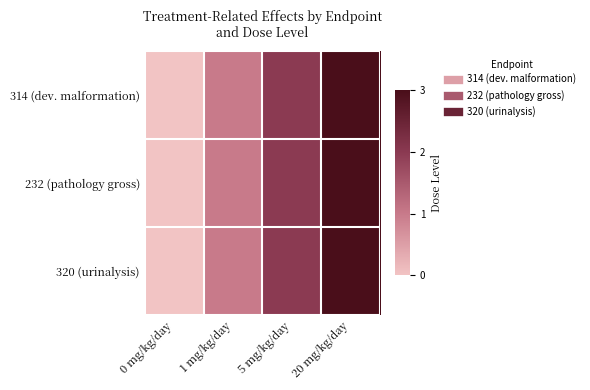

At how many categories does at least one series exceed 2?

1